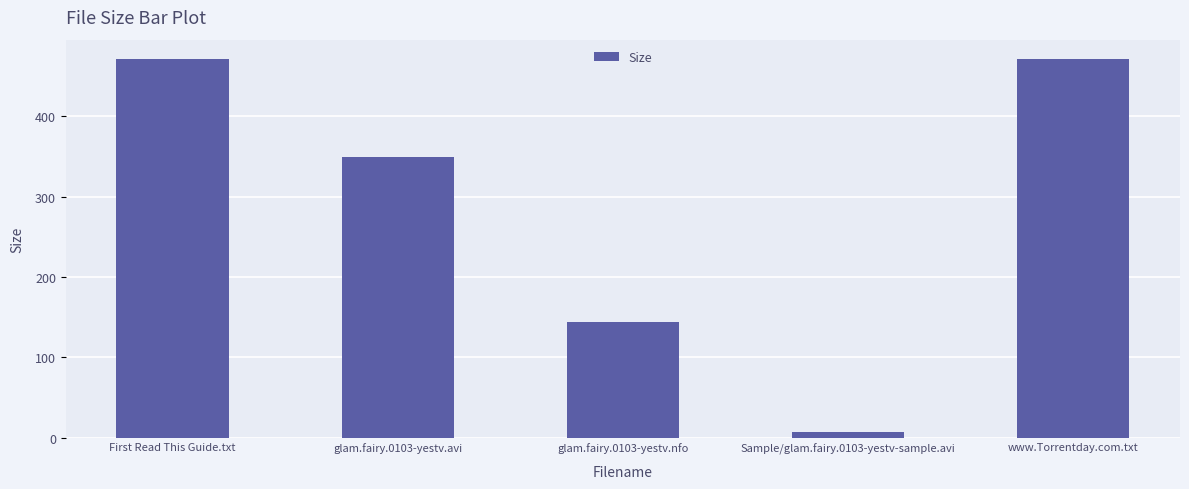

What position from the left is First Read This Guide.txt?

1